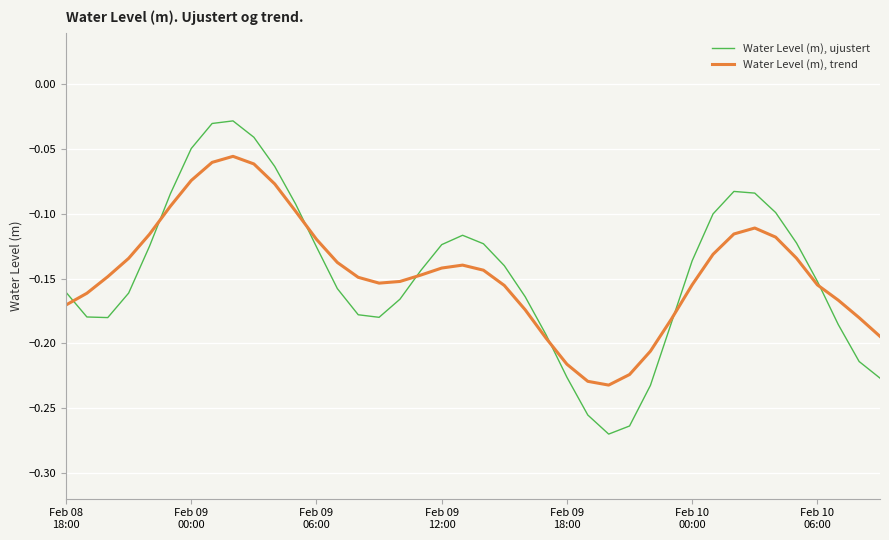

Which series has the largest range (max minus min)?

Water Level (m), ujustert